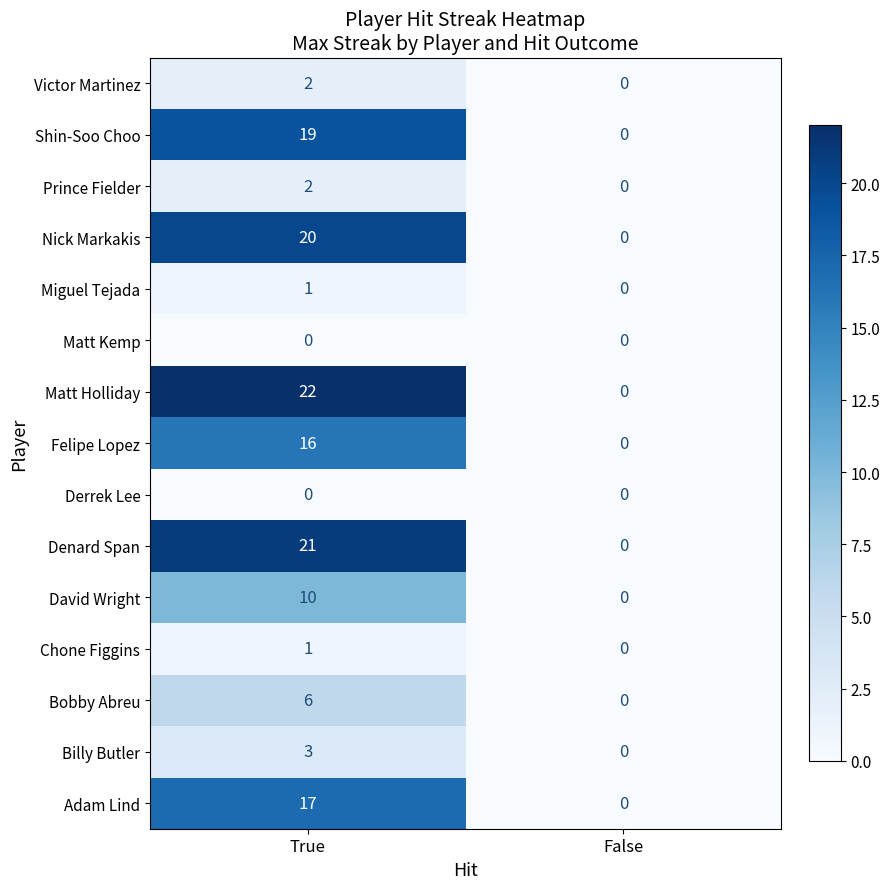

Is it true that Matt Holliday equals 0 at False?

True